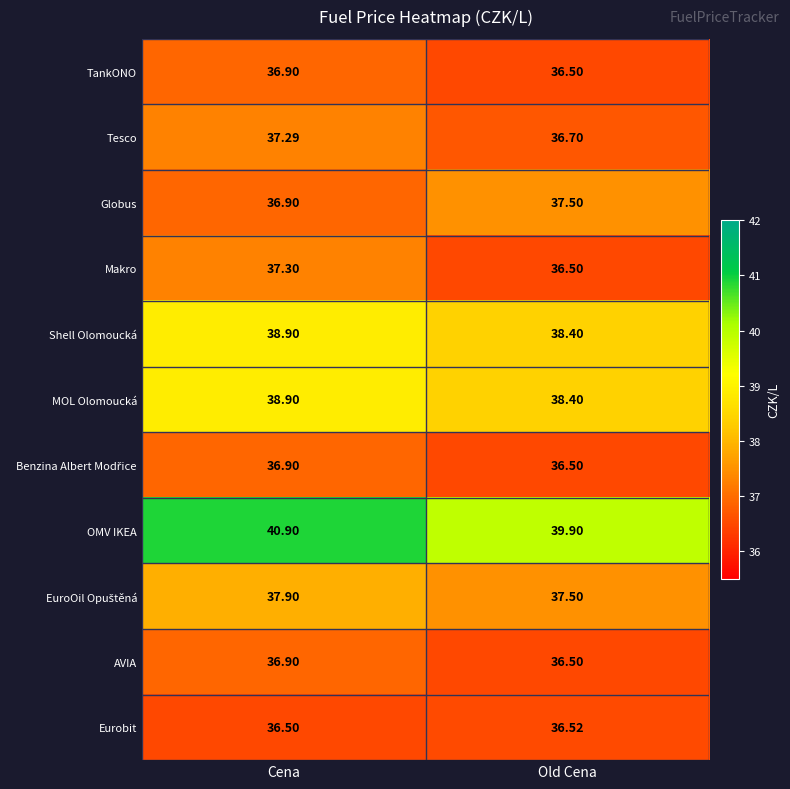

Where does the OMV IKEA series first go above 40?

Cena